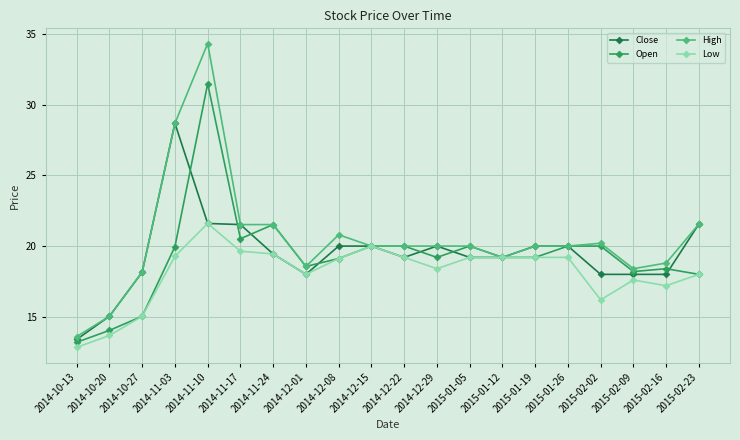

Where is the first local maximum for Open?

2014-11-10